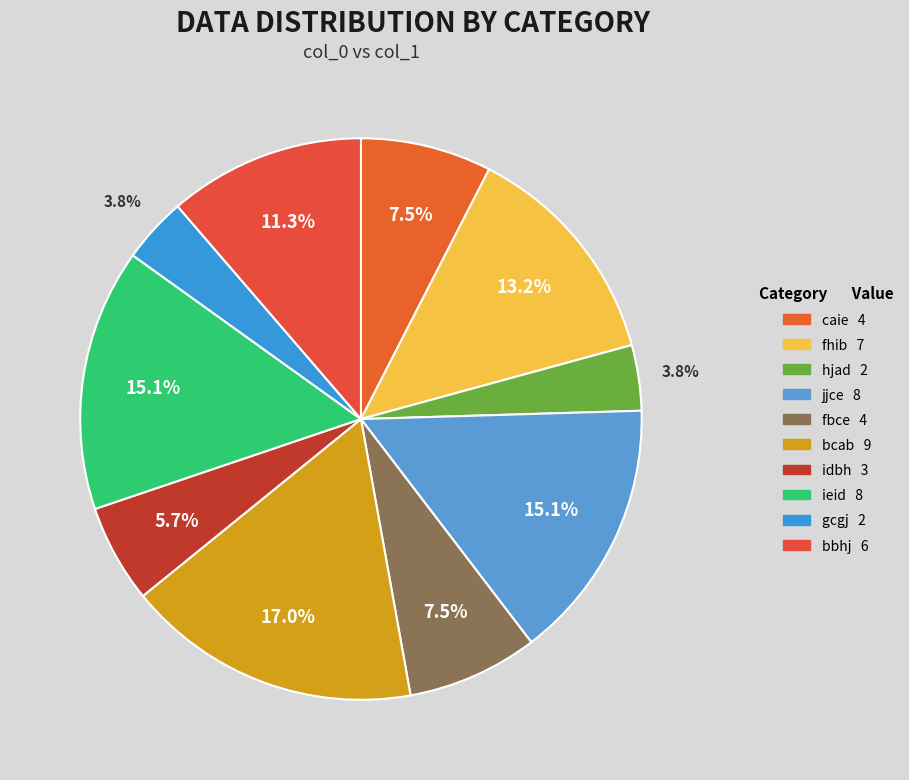

How many segments does this pie chart have?

10